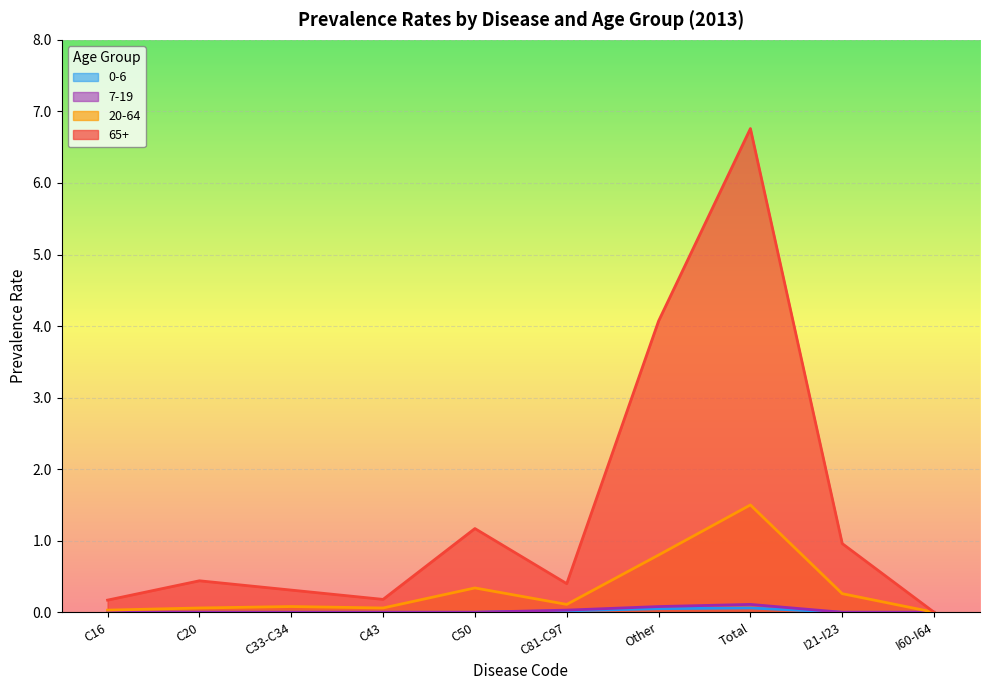

The 0-6 series shows 0.0 at C20. True or false?

False